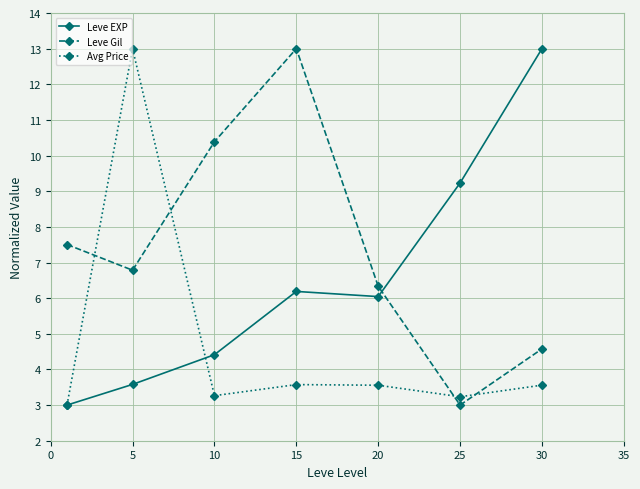

At how many categories does at least one series exceed 10?

4